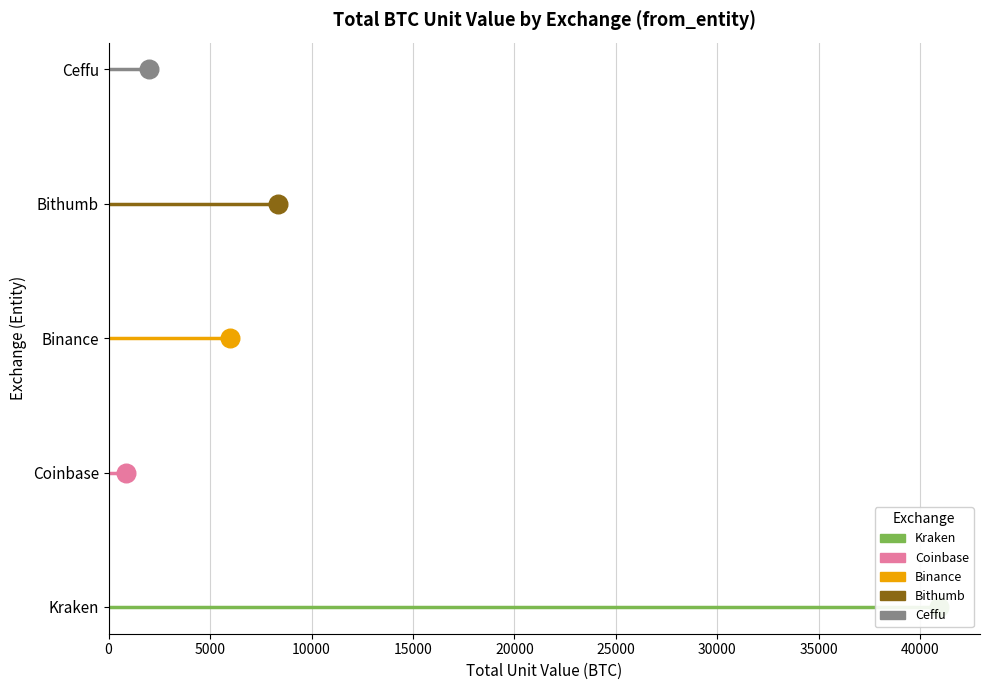

Which series reaches the minimum Y coordinate?

Kraken